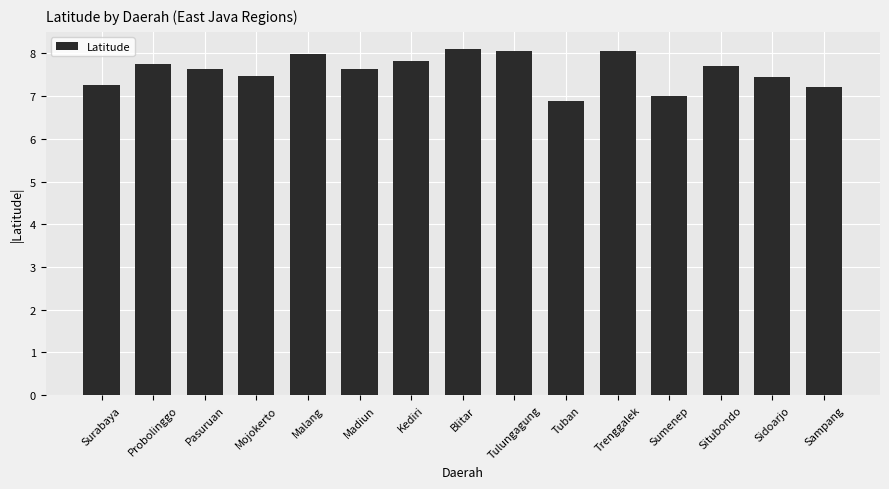

What is the maximum value shown in the chart?

8.1